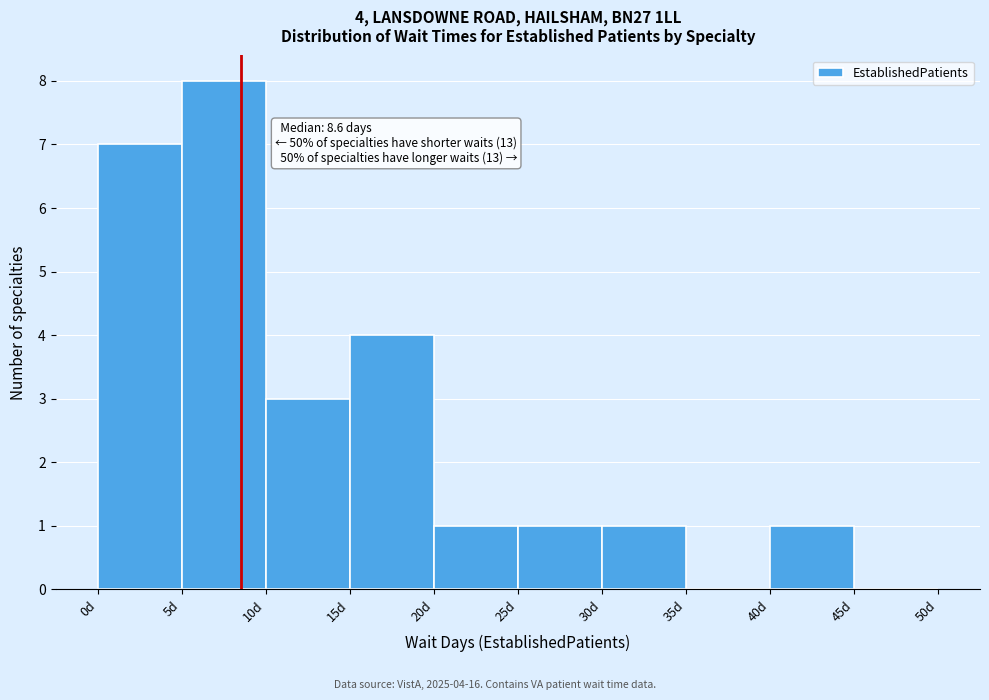

Over which range of the x-axis is the bar tallest?

5 to 10